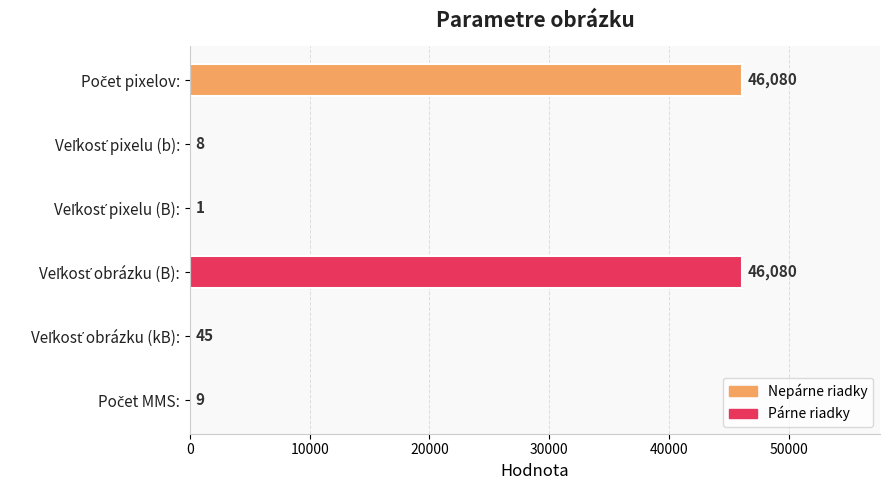

What is the greatest value displayed?

46080